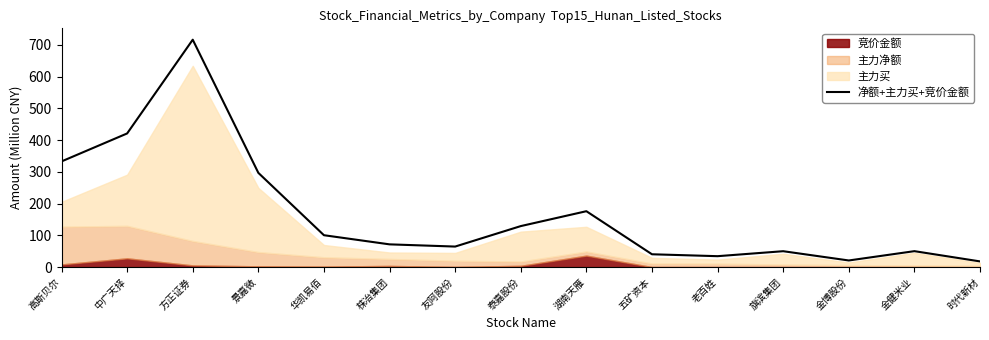

Reading left to right, what are all the values shown in this chart?

高斯贝尔=333.0	中广天择=421.1	方正证券=716.6	景嘉微=296.9	华凯易佰=100.4	株冶集团=71.6	友阿股份=64.6	泰嘉股份=129.1	湖南天雁=176.1	五矿资本=40.4	老百姓=34.3	旗滨集团=50.0	金博股份=20.8	金健米业=50.2	时代新材=17.9